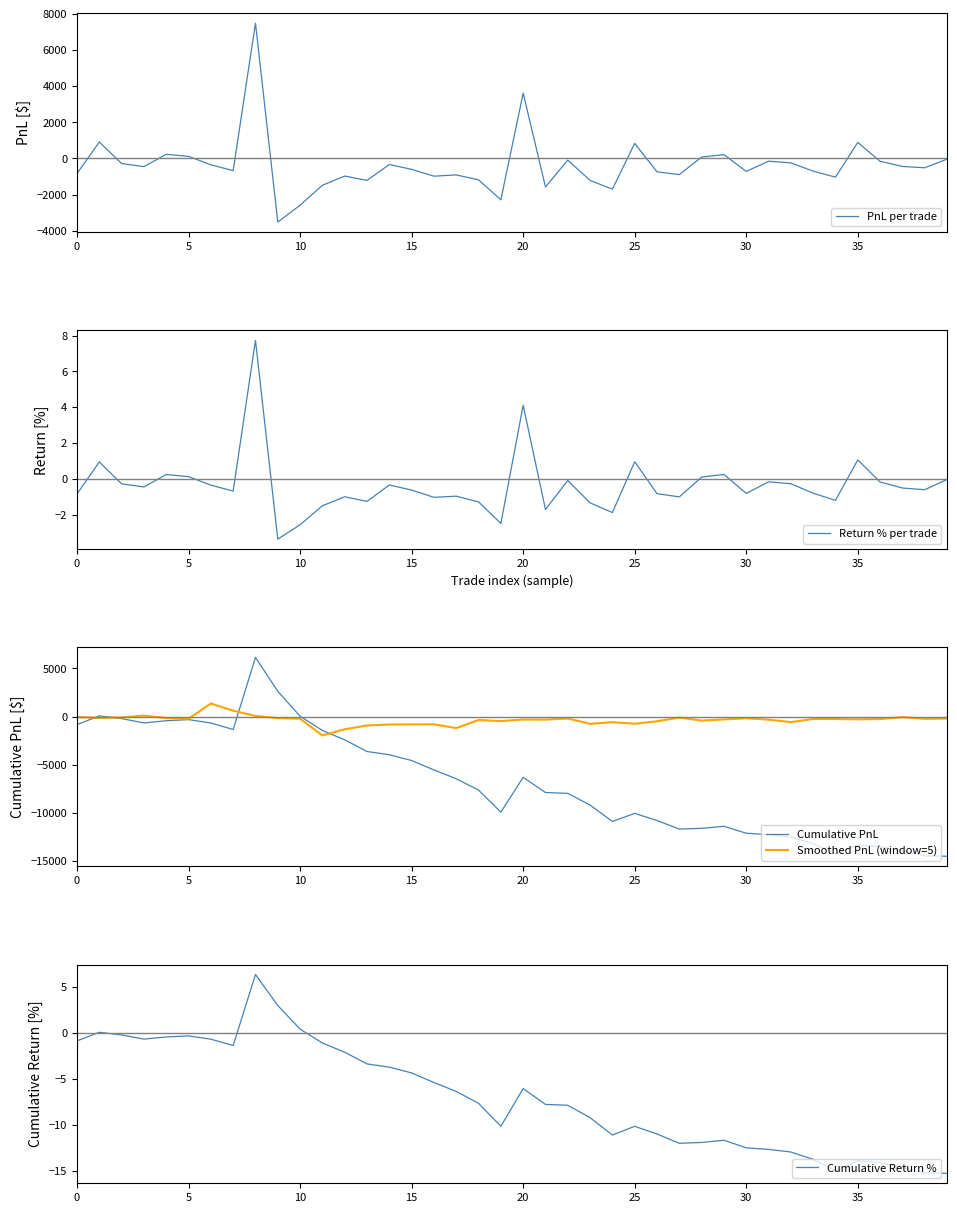

How many times do Return % per trade and Cumulative Return % cross each other?

4